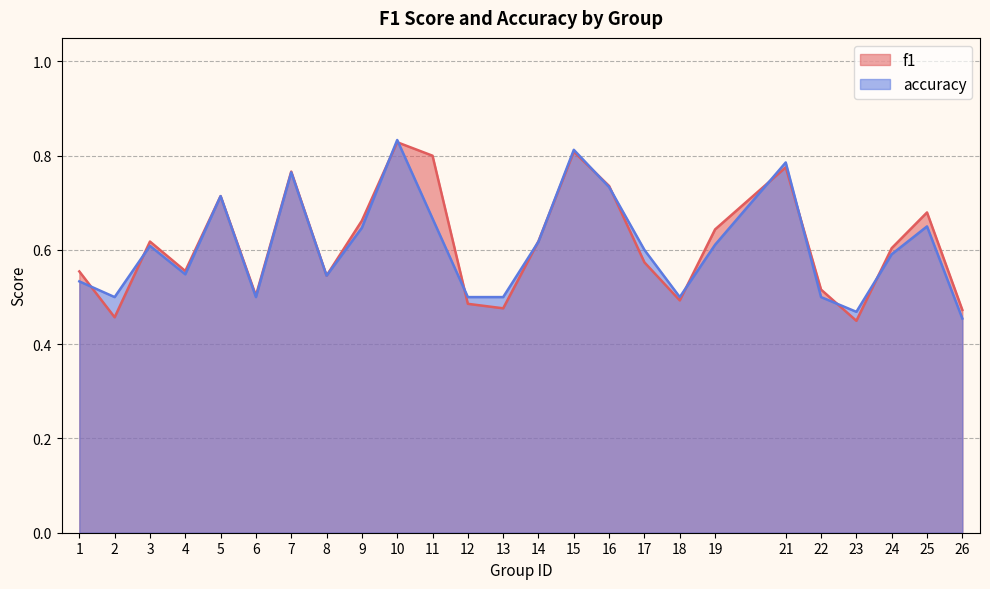

True or false: f1 has a value of 0.8 at 12.

False